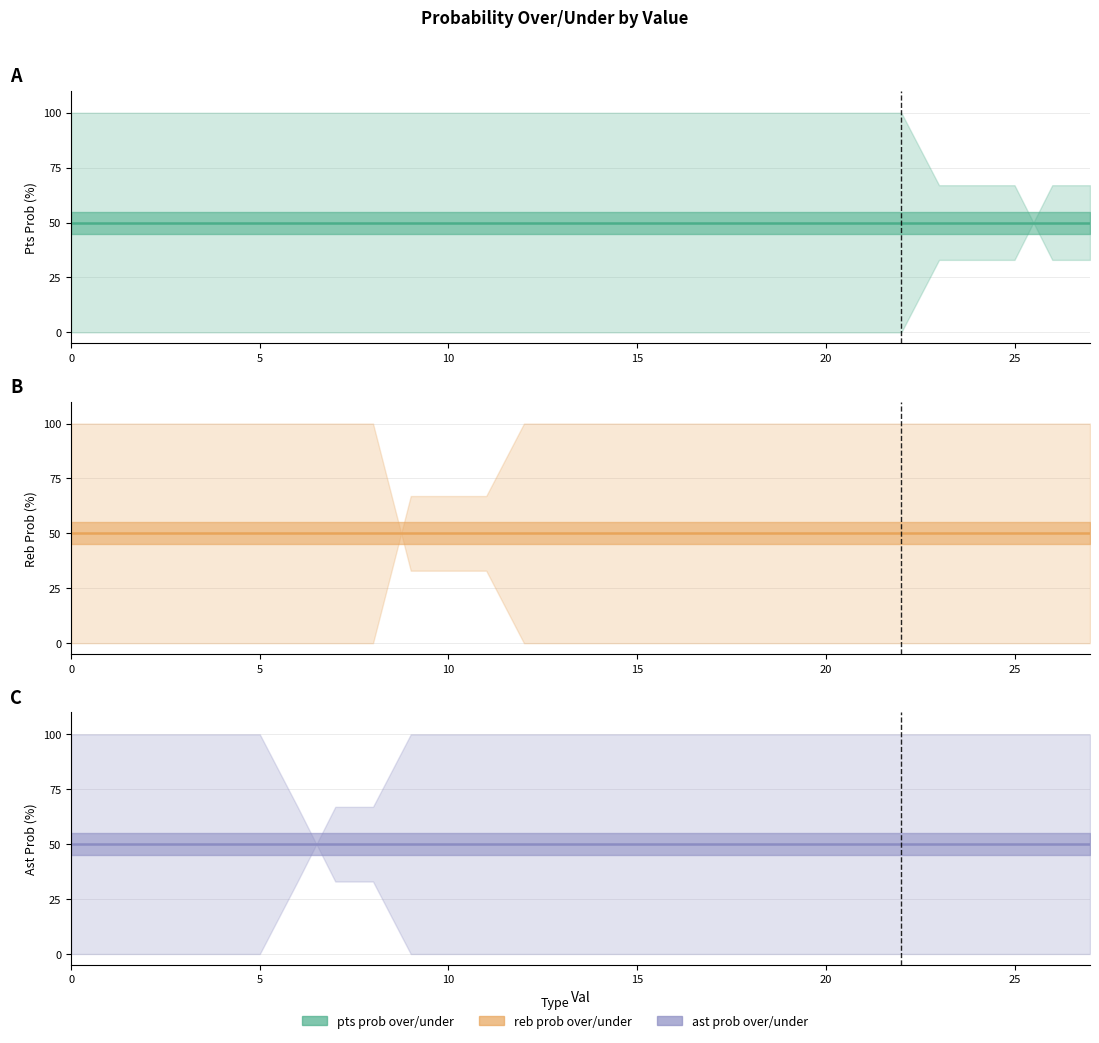

What is the value of the pts prob over point at the 1st from the left?

100